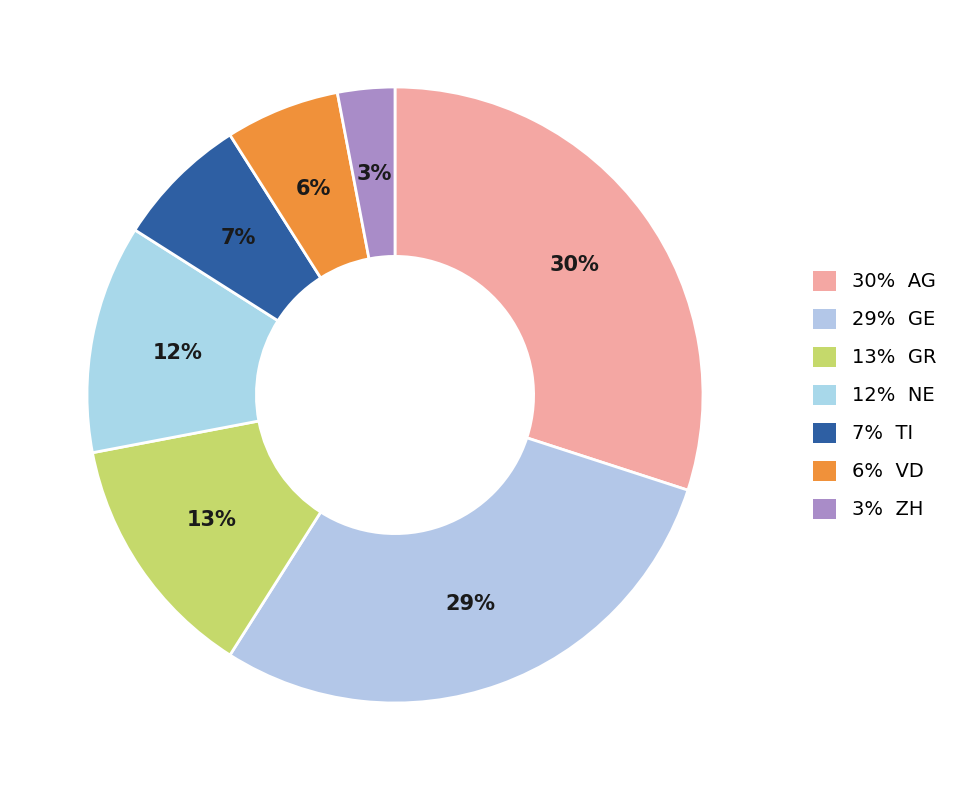

To the nearest percent, what is the difference between the largest and smallest slice percentages?

27%